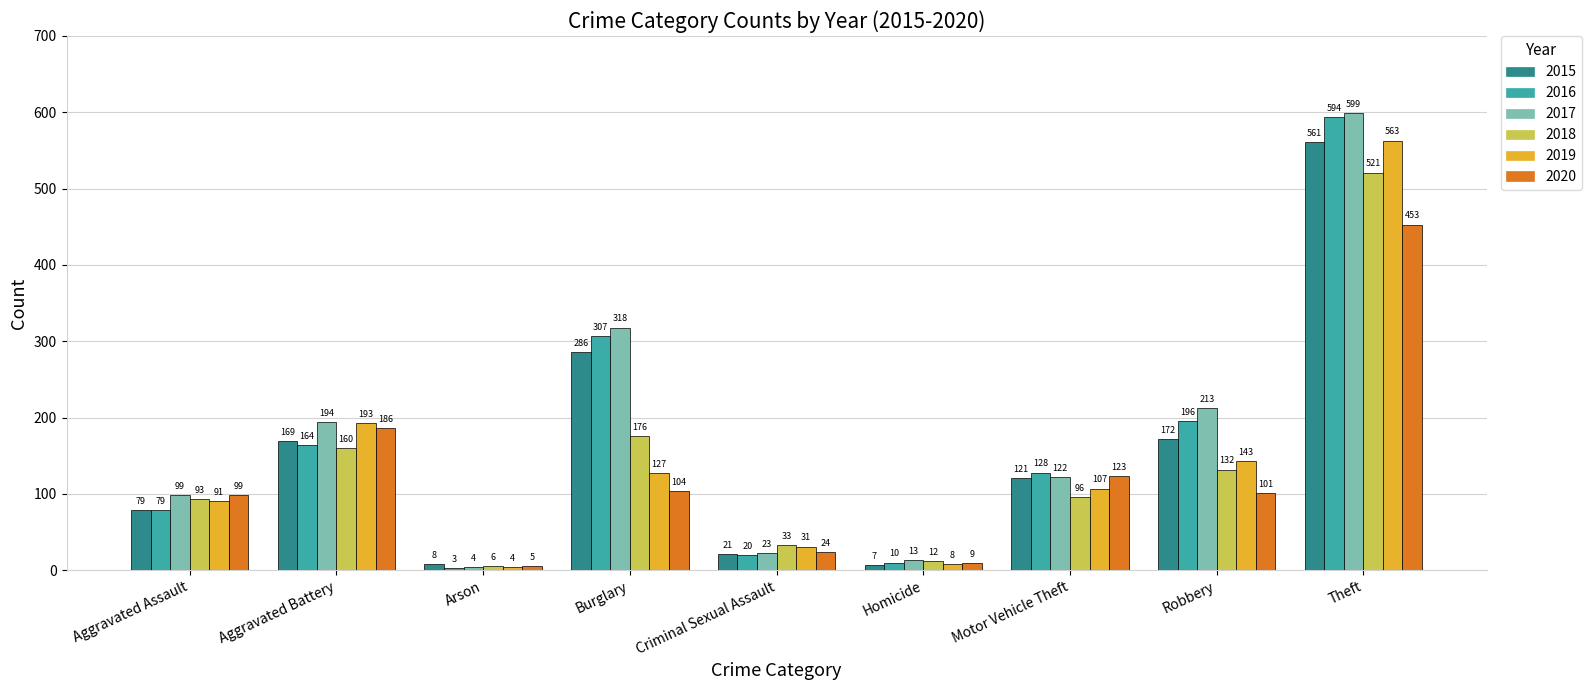

Reading left to right, transcribe all the data shown in this chart.

2015: 79	169	8	286	21	7	121	172	561
2016: 79	164	3	307	20	10	128	196	594
2017: 99	194	4	318	23	13	122	213	599
2018: 93	160	6	176	33	12	96	132	521
2019: 91	193	4	127	31	8	107	143	563
2020: 99	186	5	104	24	9	123	101	453